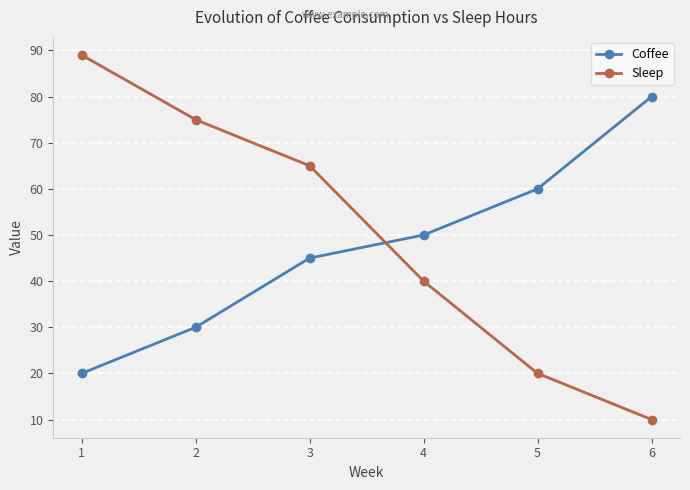

What is the maximum value for Coffee?

80